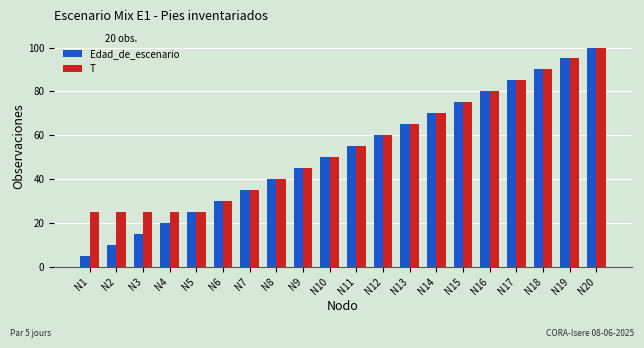

What is the value of the Edad_de_escenario bar at the 19th from the left?

95